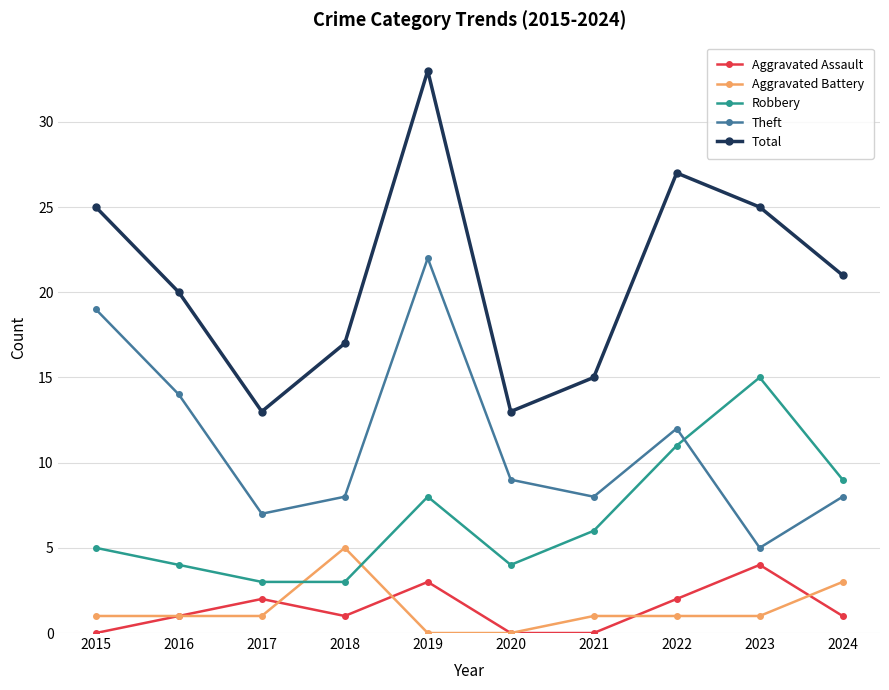

What is the maximum value for Aggravated Battery?

5